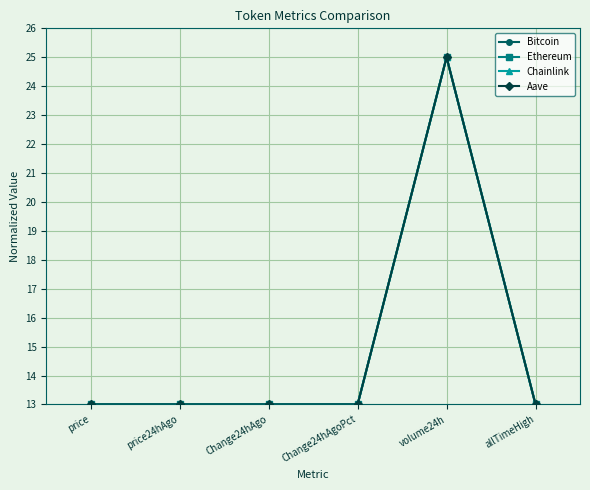

What are all the series names shown in the legend?

Bitcoin, Ethereum, Chainlink, Aave